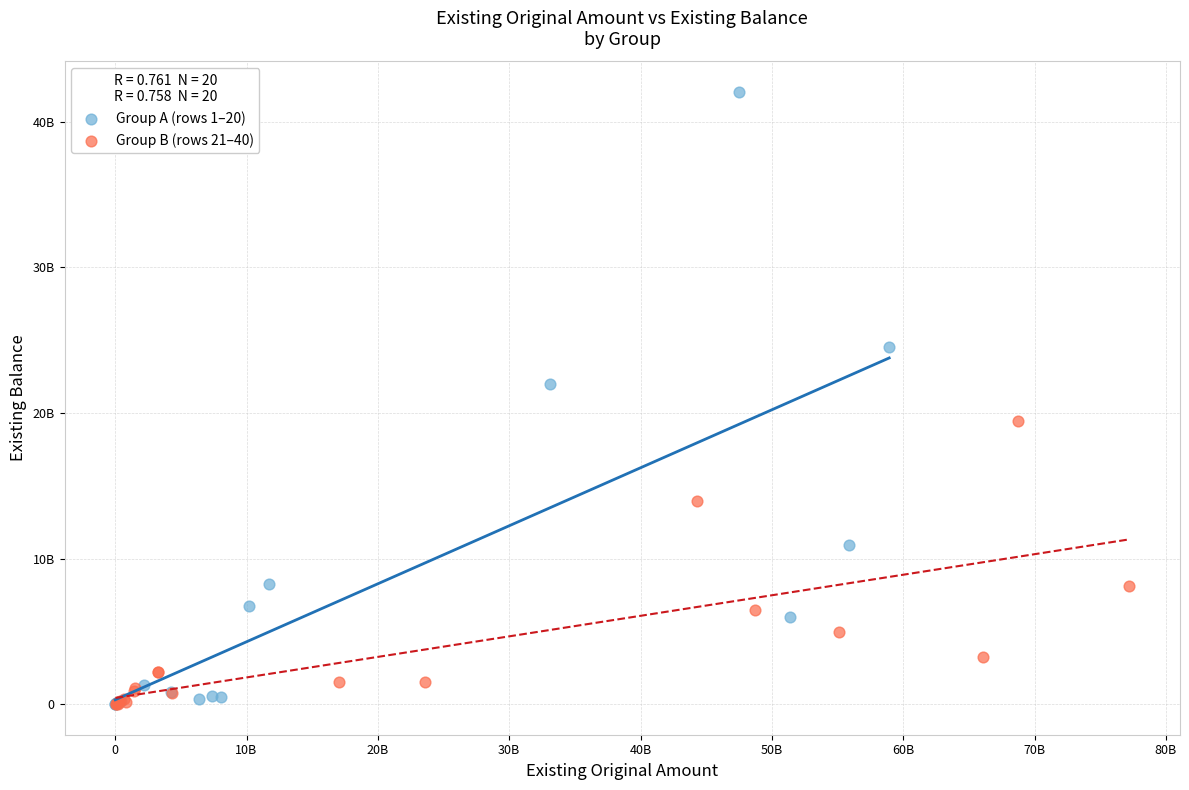

What are all the series names shown in the legend?

Group A (rows 1–20), Group B (rows 21–40)